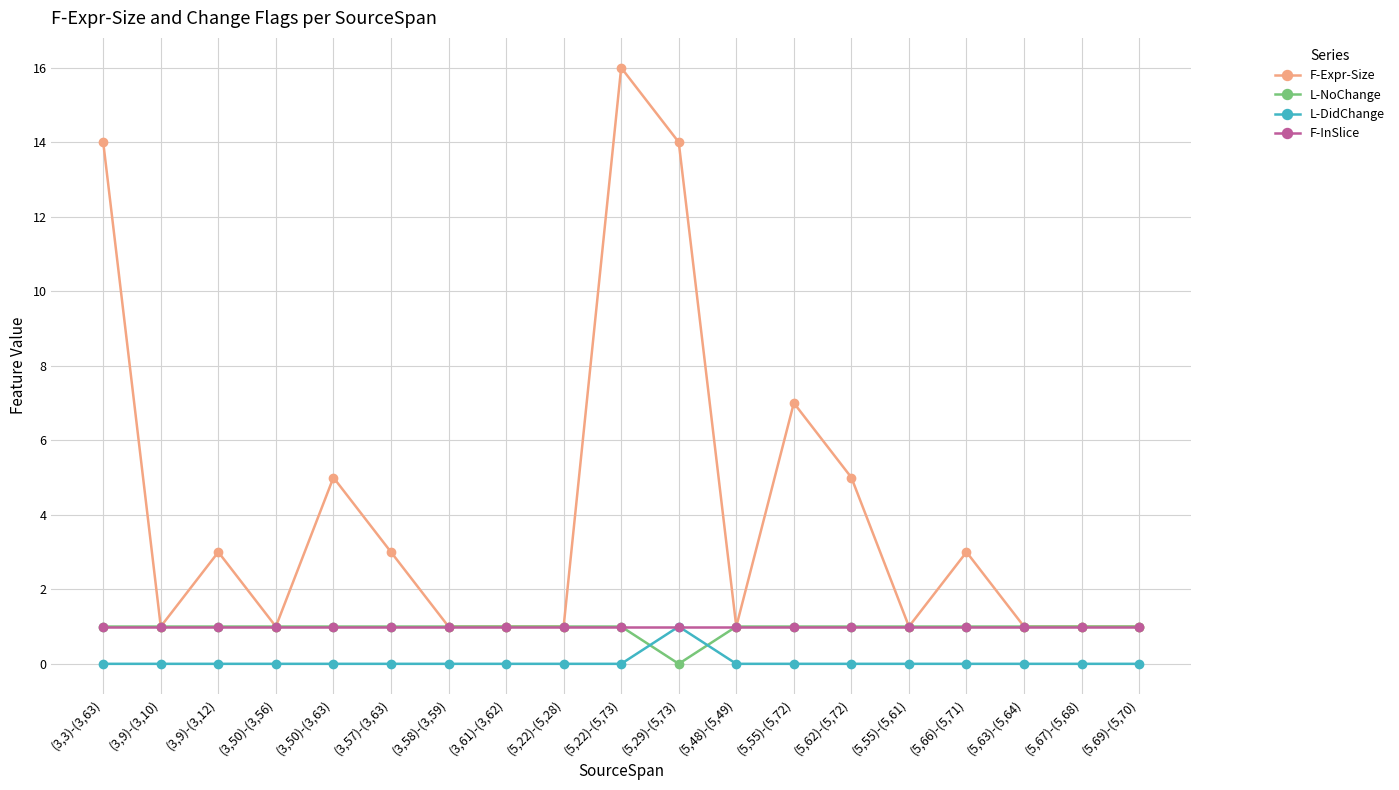

Which category has the highest value across all series?

(5,22)-(5,73)